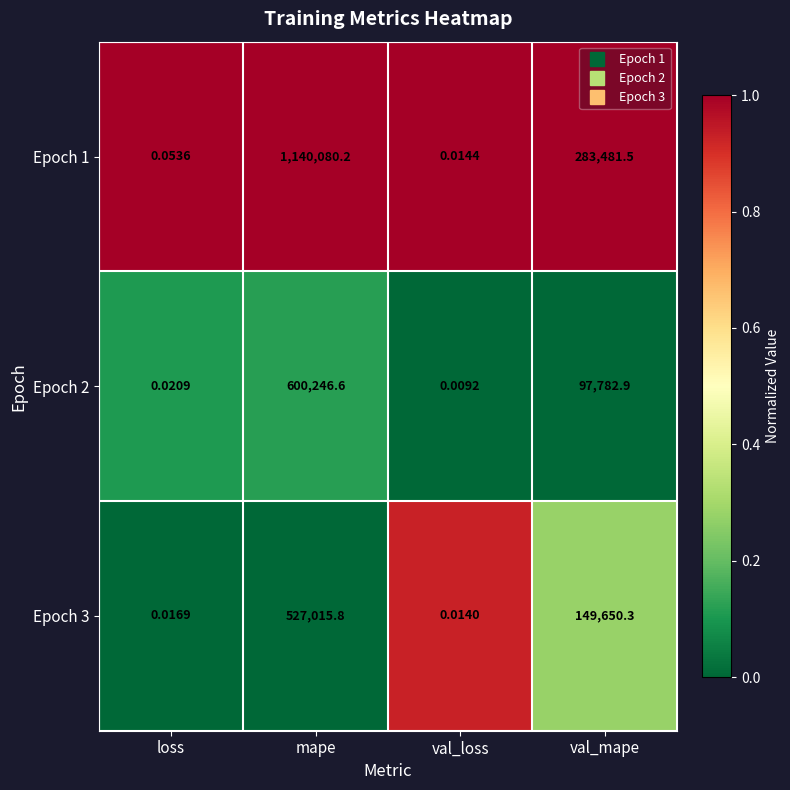

At which label does Epoch 1 first exceed 283481?

mape